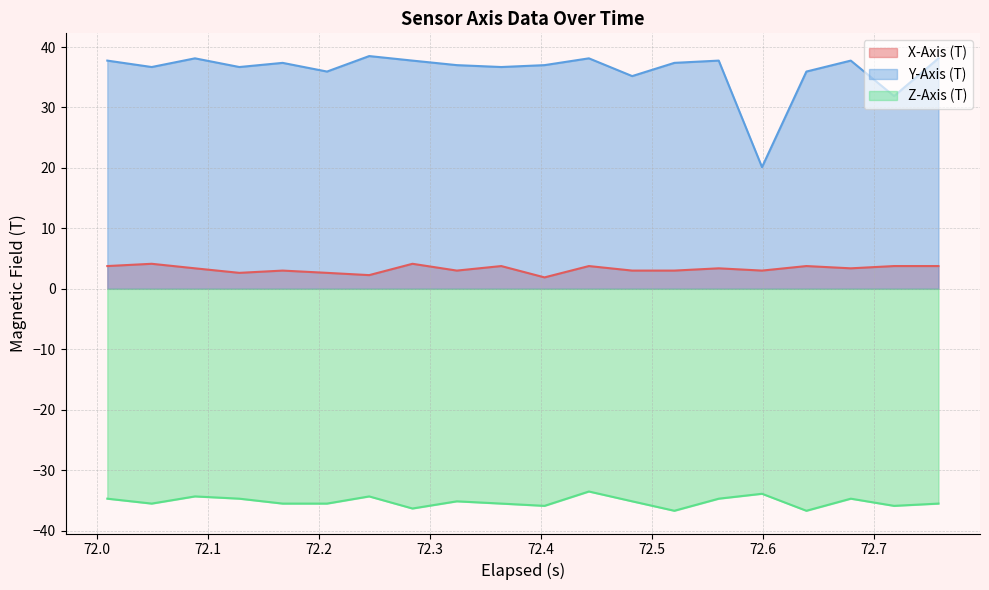

What is the maximum value for X-Axis (T)?

4.1